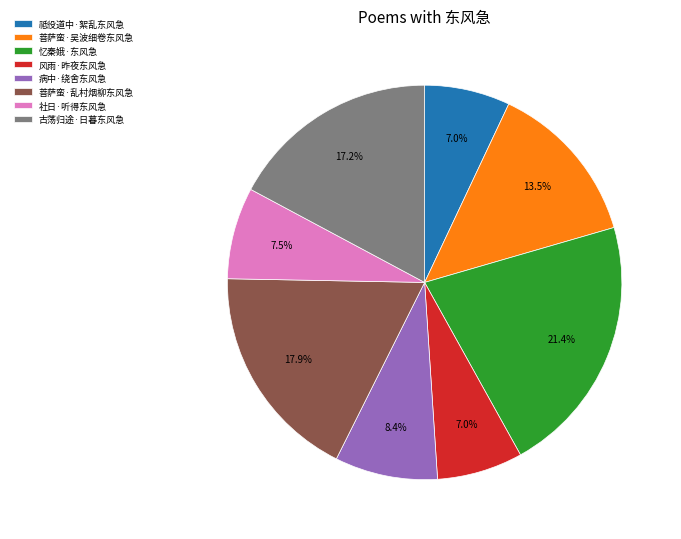

Approximately how many times larger is the value at 忆秦娥·东风急 compared to 病中·绕舍东风急?

2.5